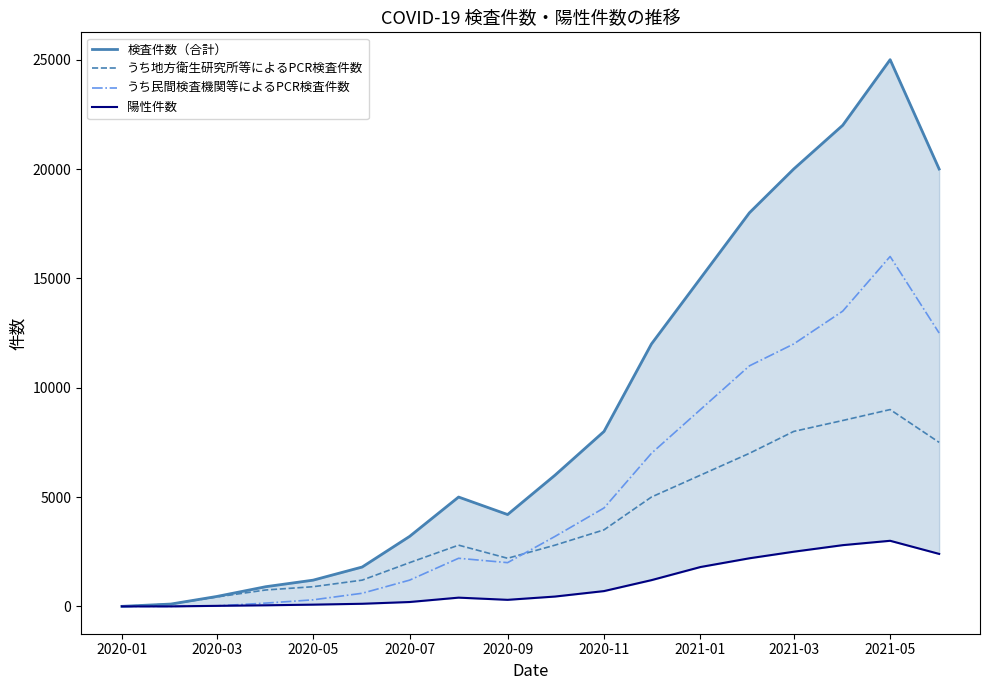

What is the sum of all うち地方衛生研究所等によるPCR検査件数 values?

67689